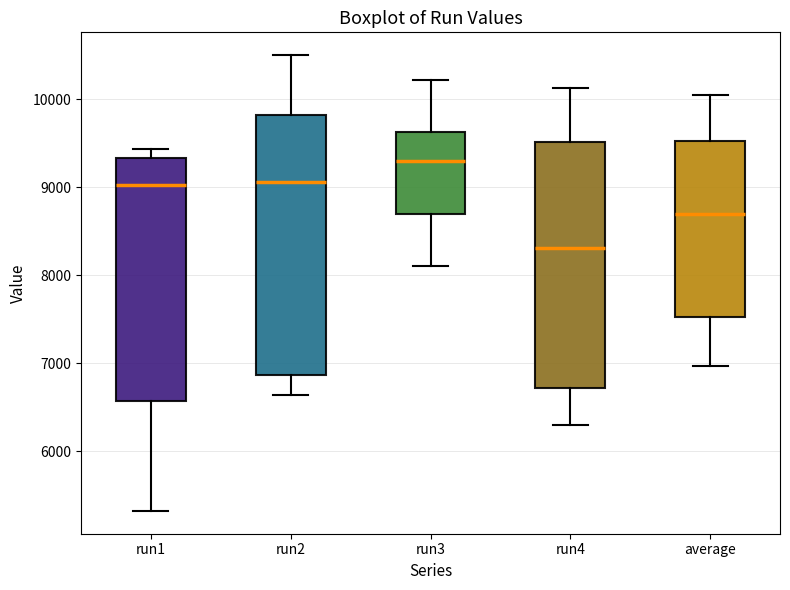

Comparing the boxes themselves (not the whiskers), which one is the tallest?

run2